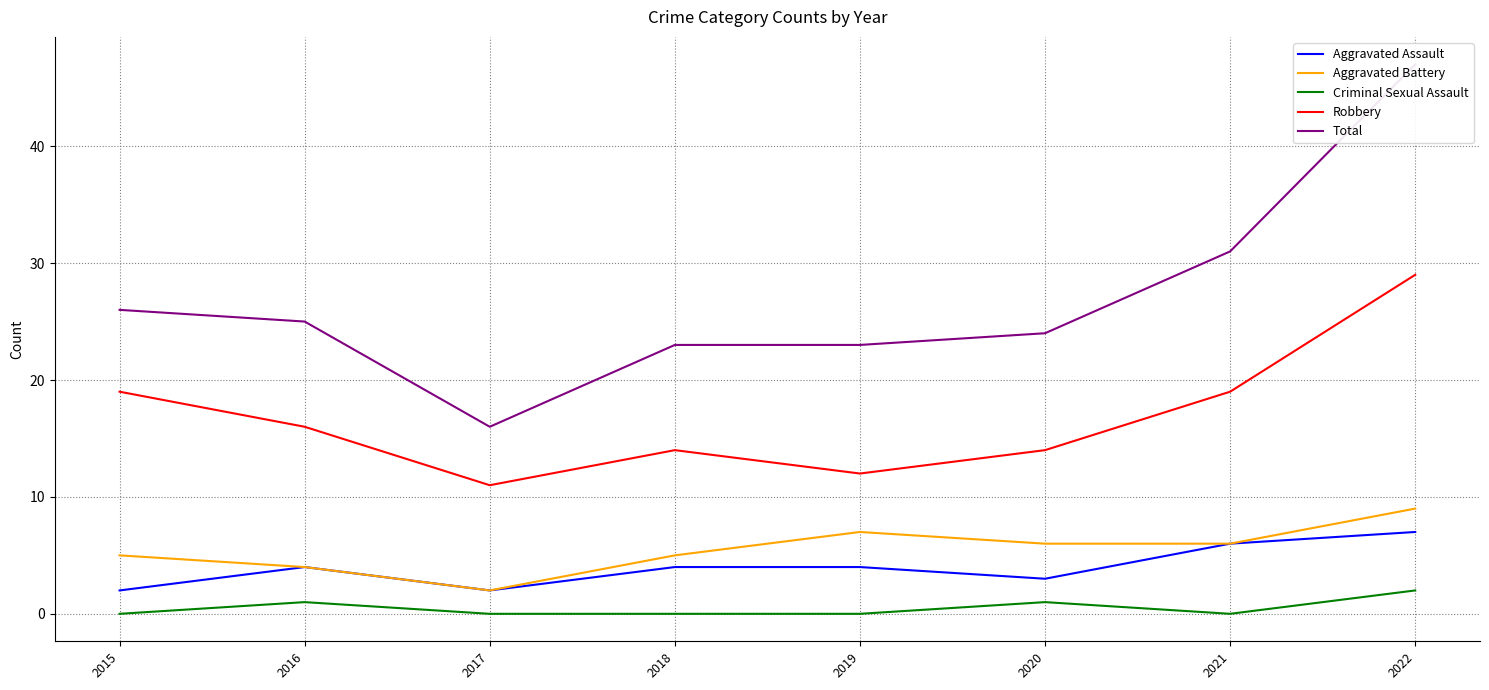

What is the difference between the maximum and minimum values in the Total series?

31